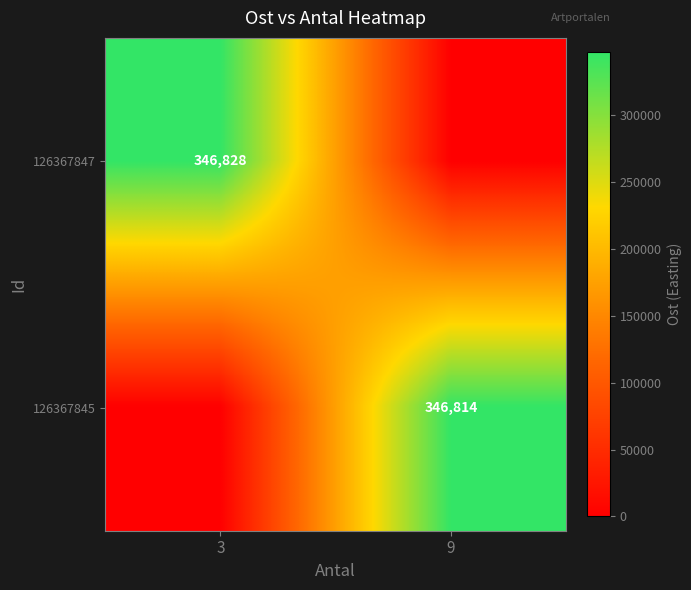

Is it true that 126367845 equals 99866 at 9?

False